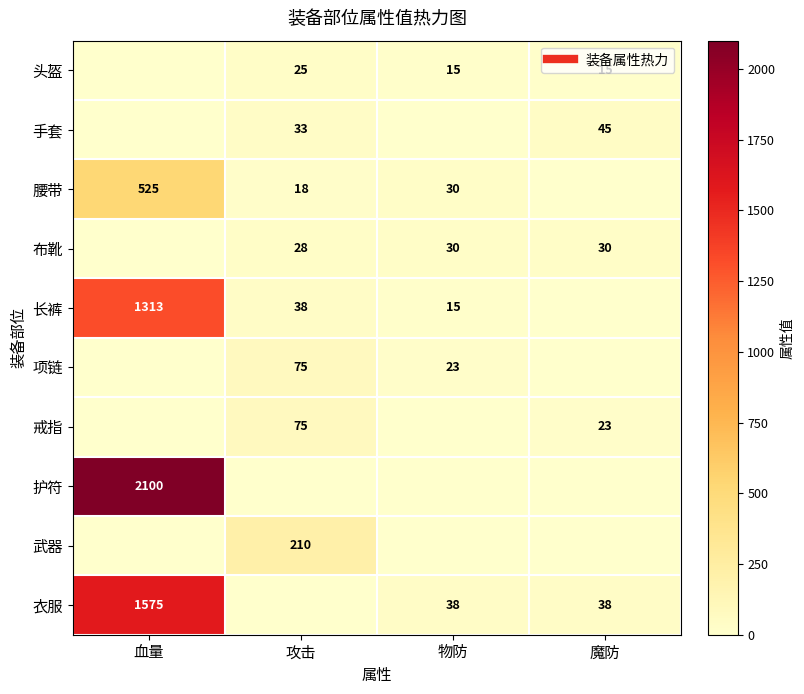

True or false: 手套 has a value of 45 at 魔防.

True